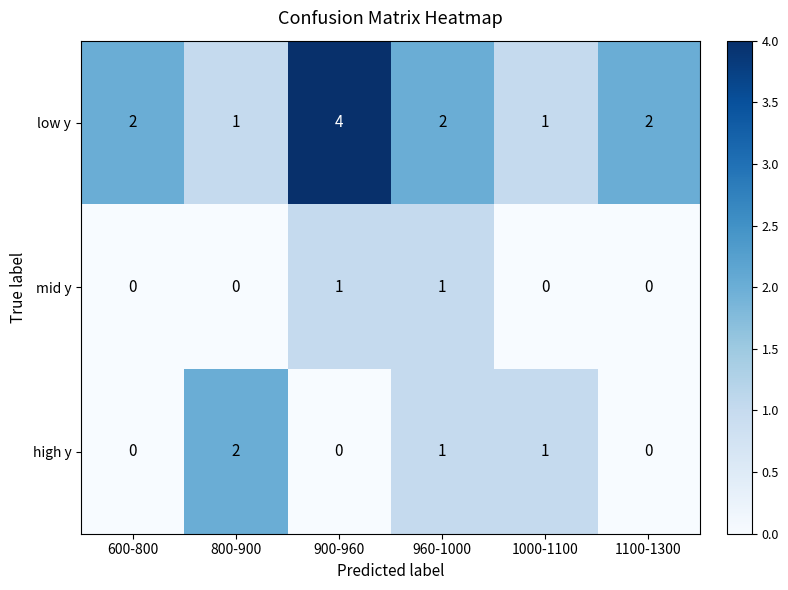

List the series in order of their peak value, lowest first.

mid y, high y, low y